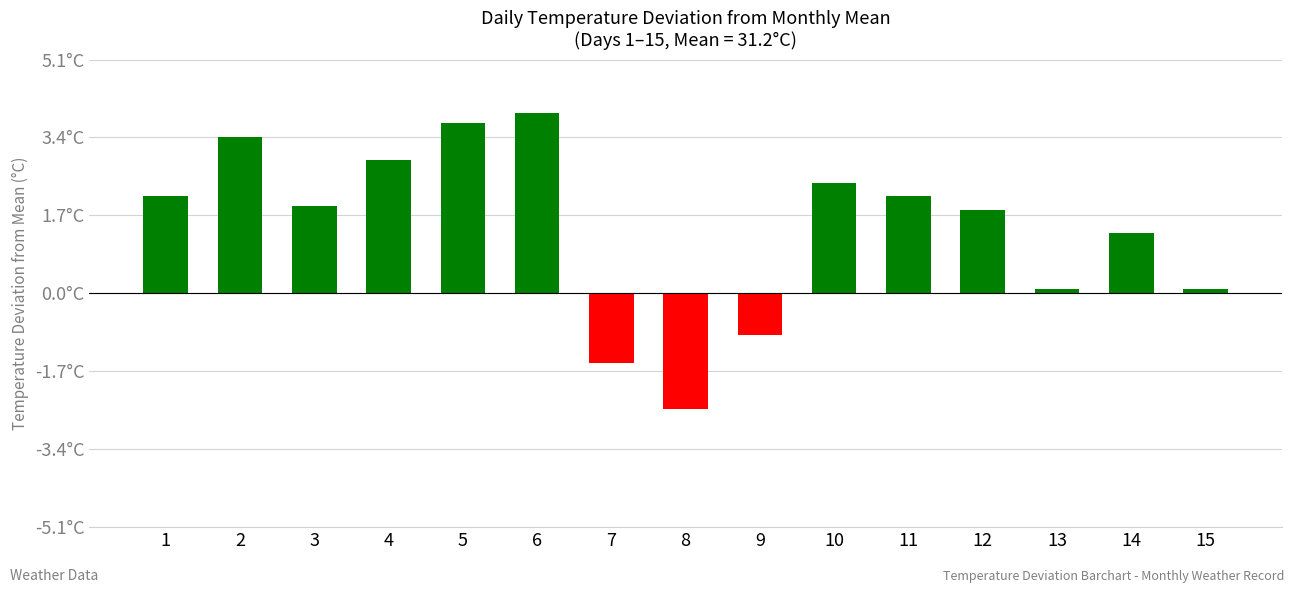

Does the chart contain stacked bars?

No